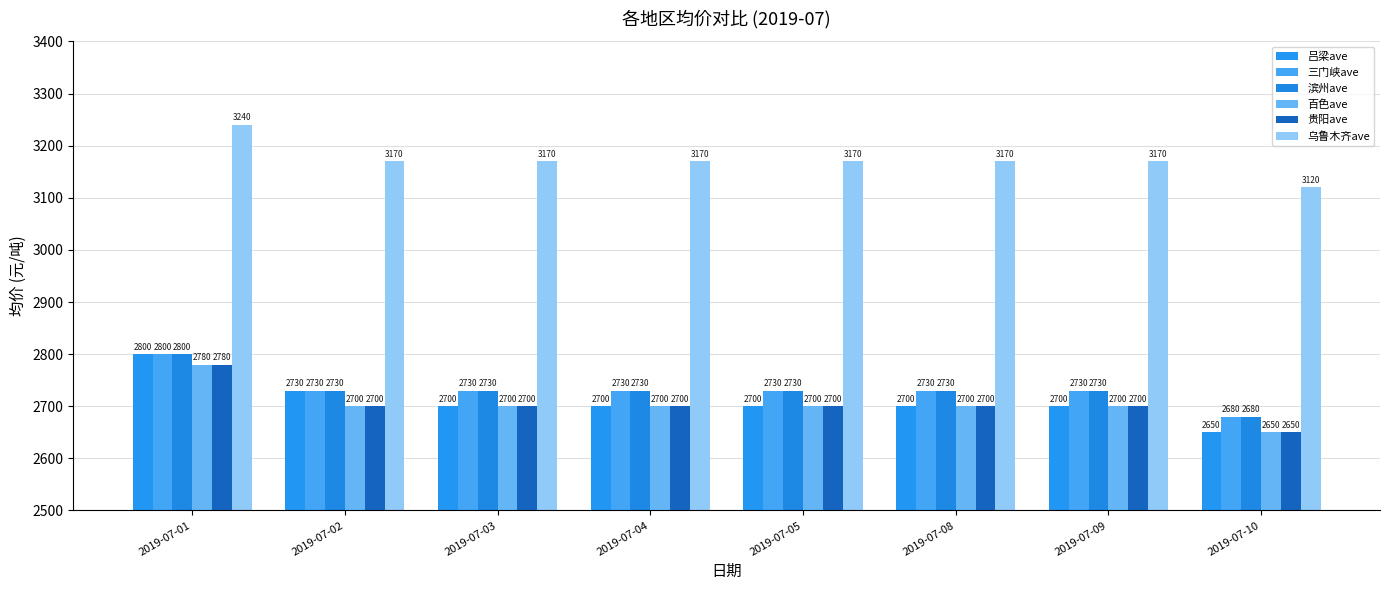

At which label does 乌鲁木齐ave first exceed 3170?

2019-07-01